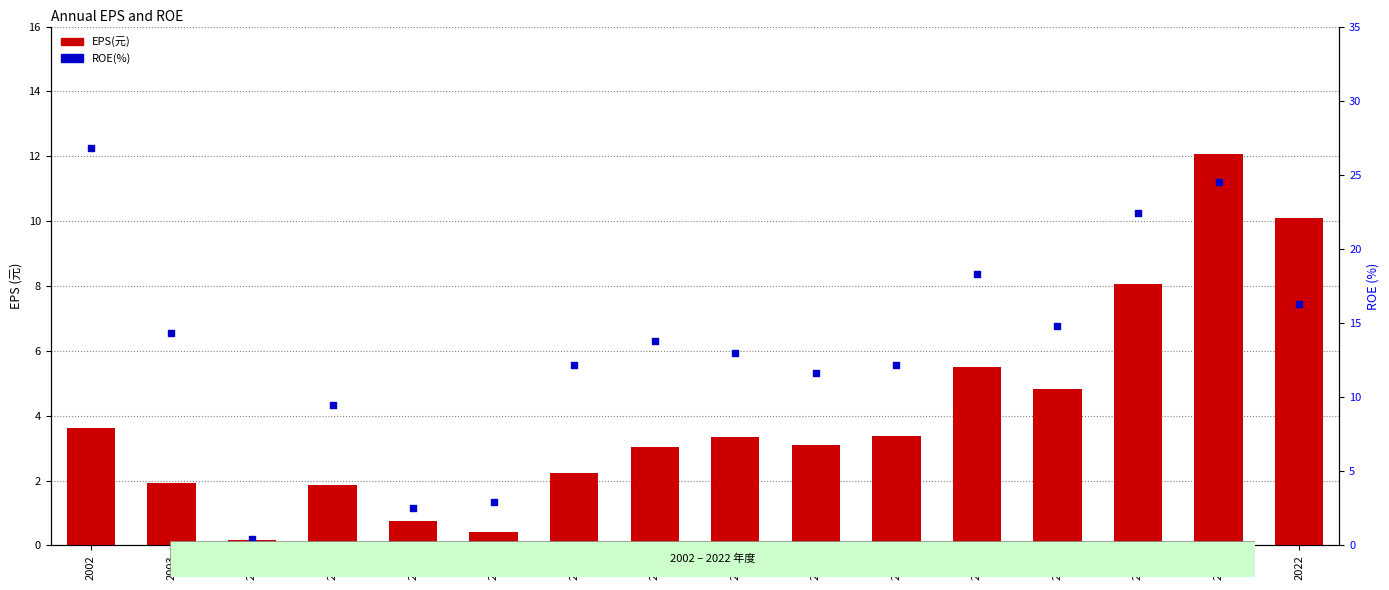

At which category is the sum across all series the highest?

2021